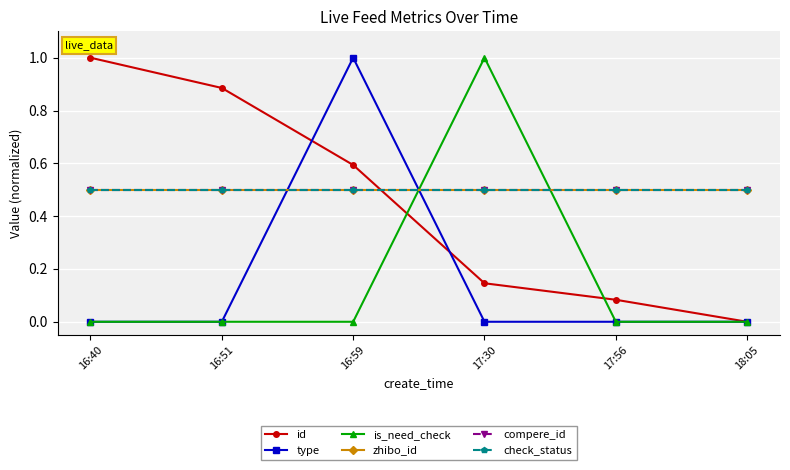

How many lines are shown in the chart?

6